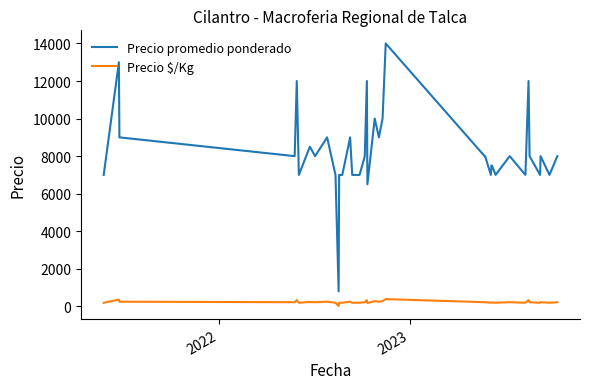

Which series has the largest total across all categories?

Precio promedio ponderado